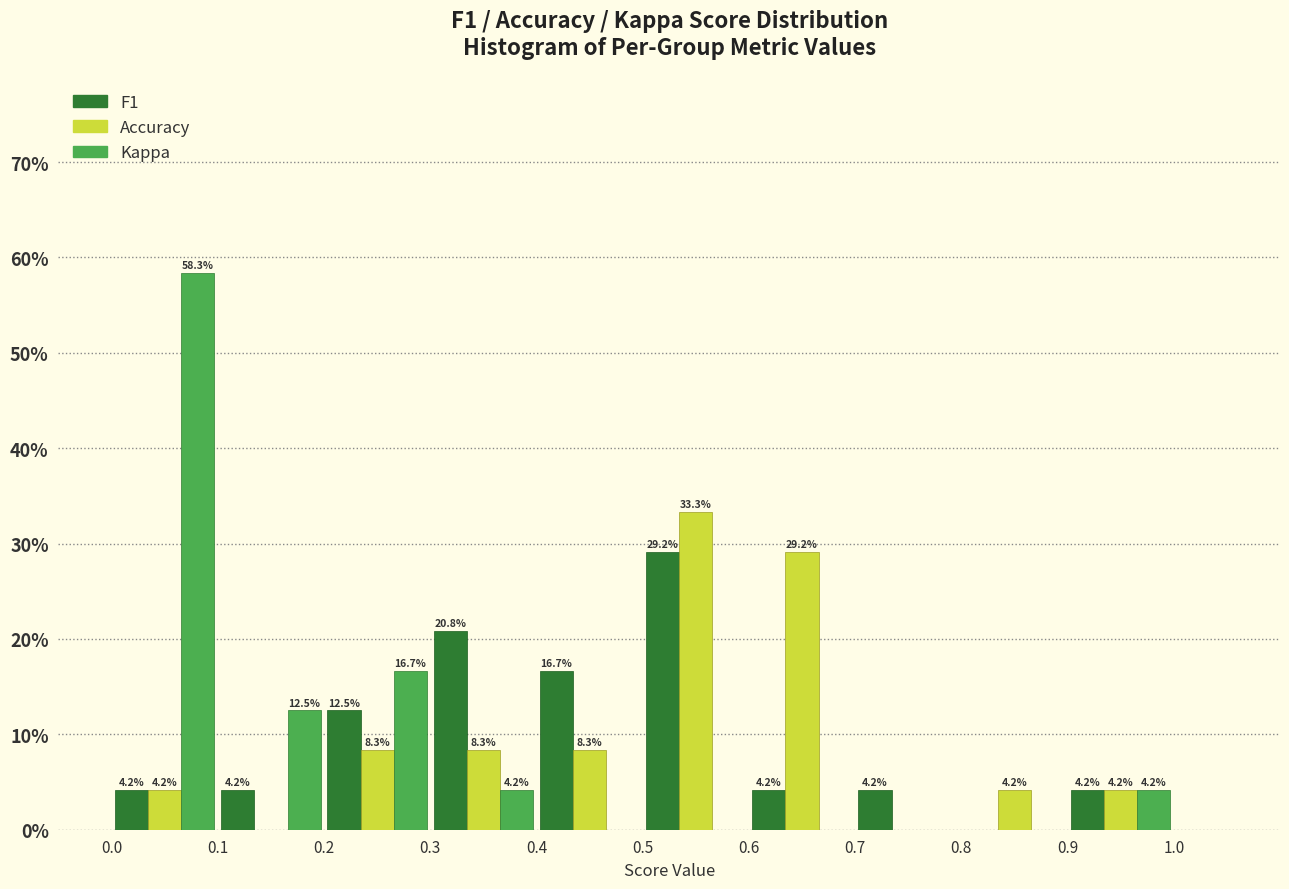

In the Kappa series, which range on the x-axis has the tallest bar?

0.0 to 0.1